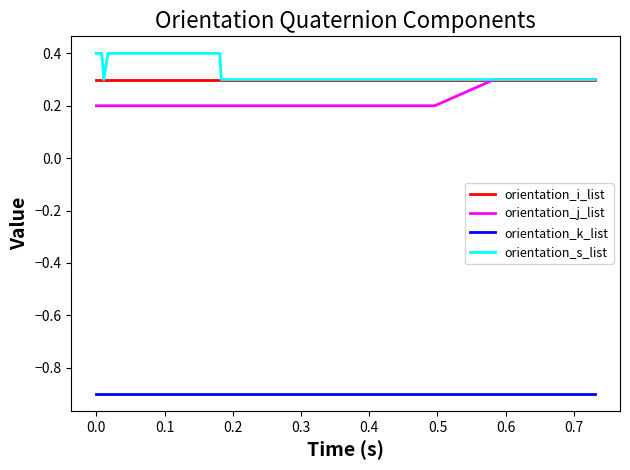

What are all the series names shown in the legend?

orientation_i_list, orientation_j_list, orientation_k_list, orientation_s_list